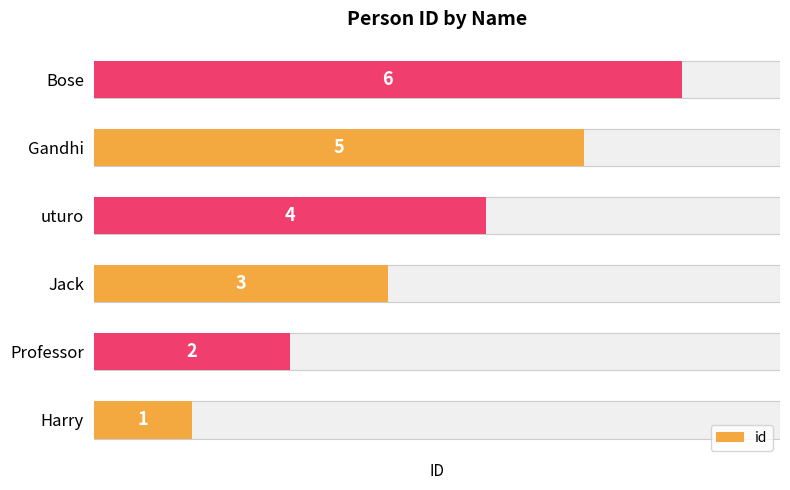

True or false: the data shows 2 at uturo.

False